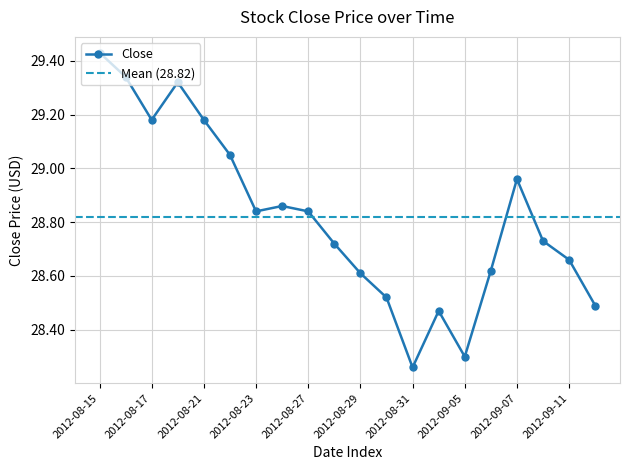

True or false: the data shows 29.0 at 2012-09-07.

True